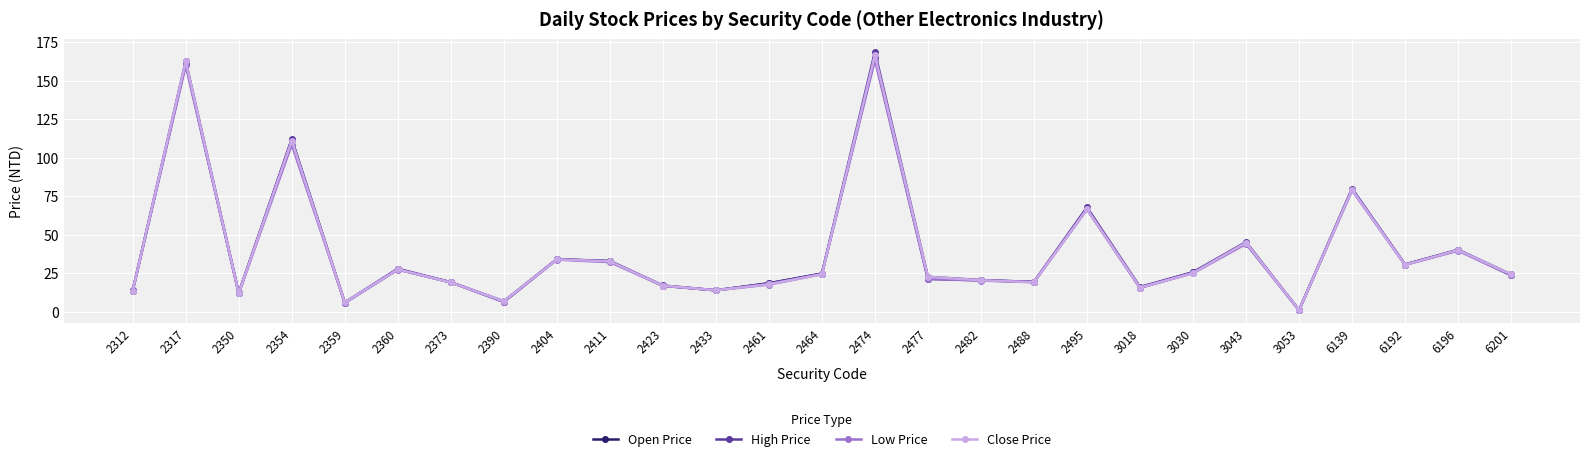

What is the maximum value shown in the chart?

168.5